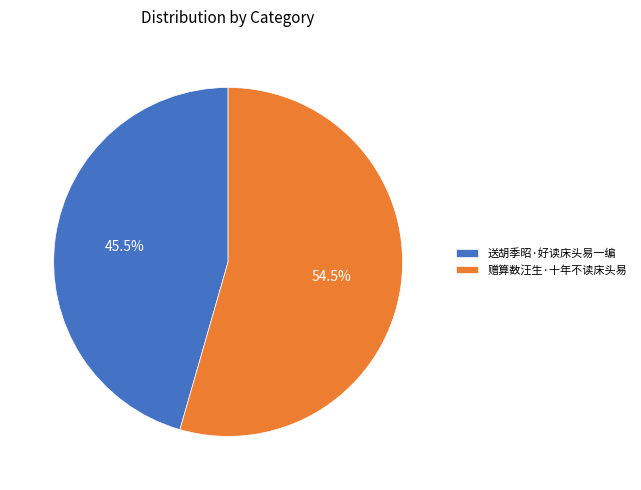

Which slice represents more than half of the pie?

赠算数汪生·十年不读床头易